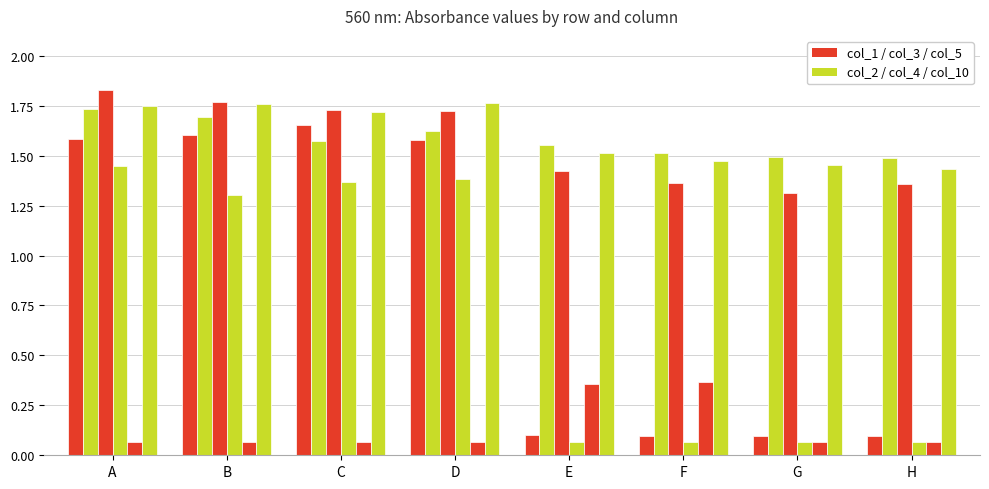

How many distinct data groups are displayed?

6